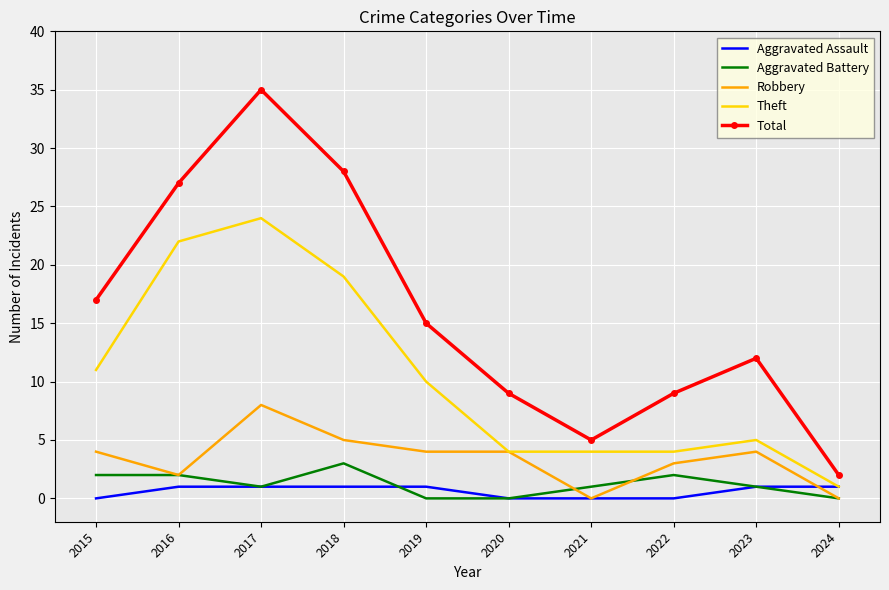

Is it true that Total equals 3 at 2022?

False